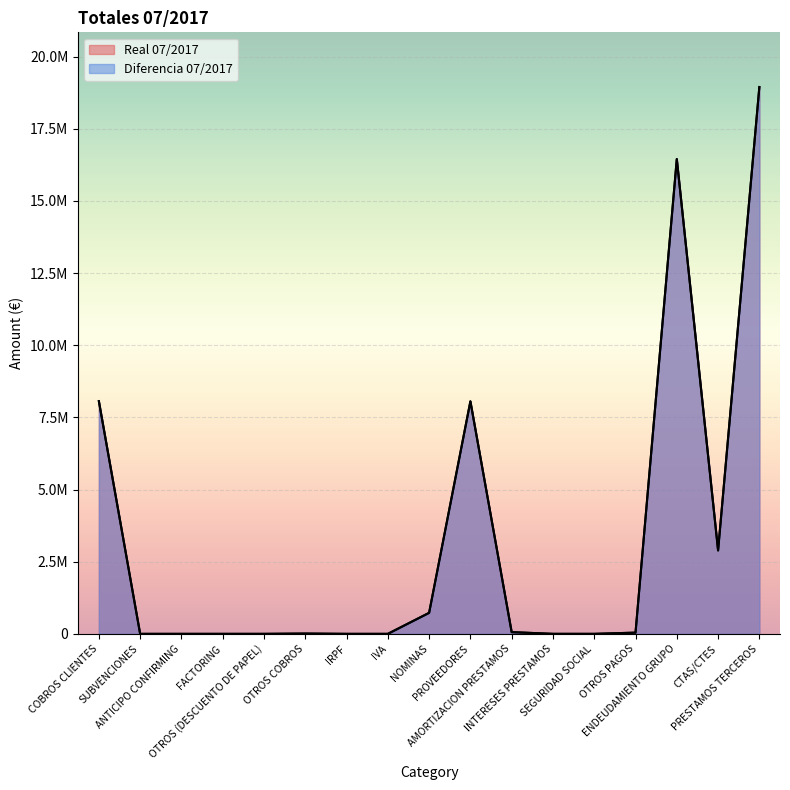

What is the sum of the Real 07/2017 values at INTERESES PRESTAMOS and SUBVENCIONES?

470.6